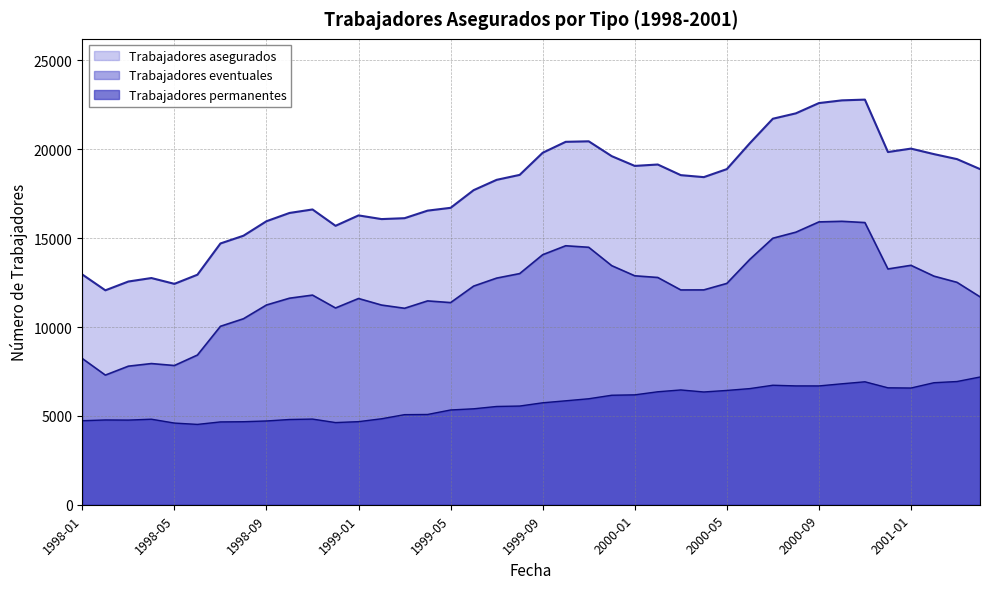

Which series has the largest range (max minus min)?

Trabajadores asegurados